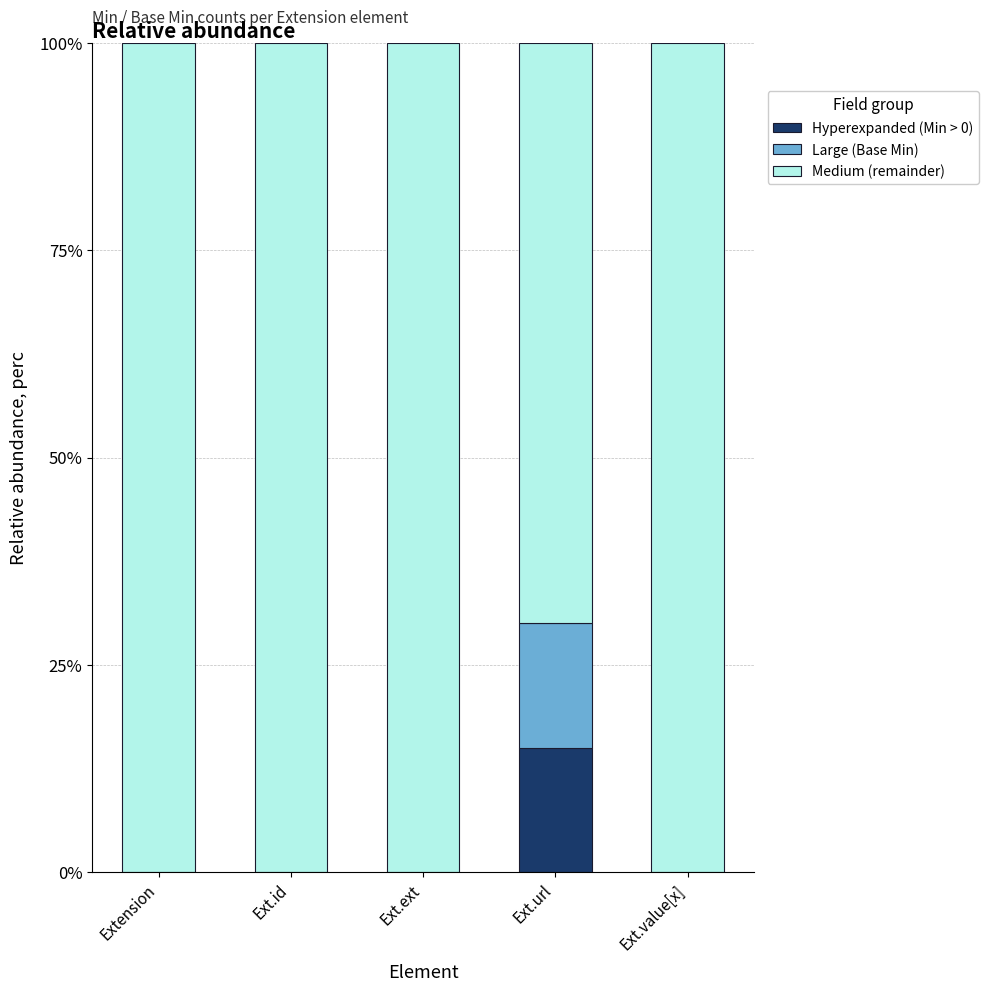

The value of Hyperexpanded (Min > 0) at Ext.url is 15. True or false?

True